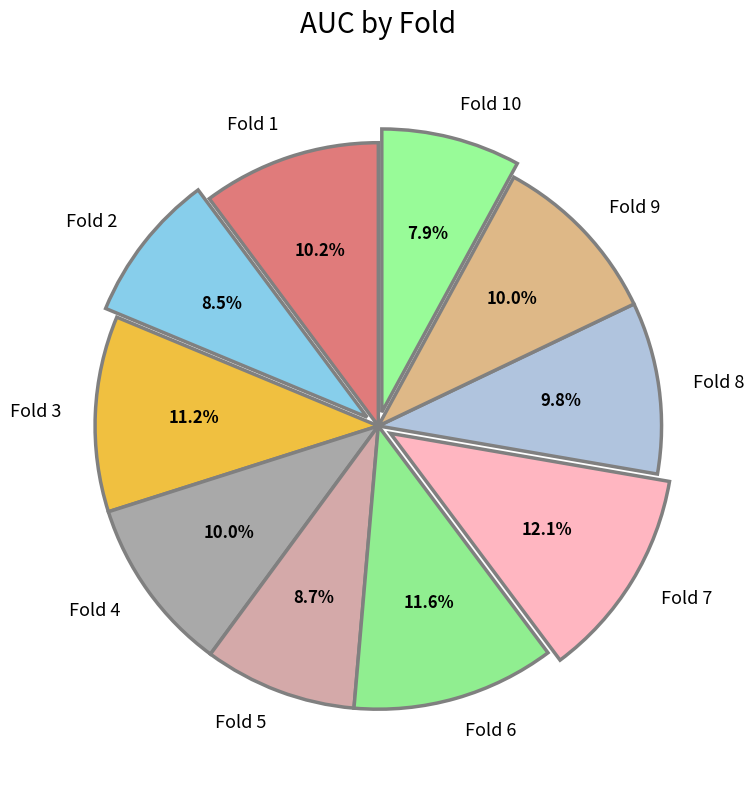

Is Fold 9 the majority of the pie?

No